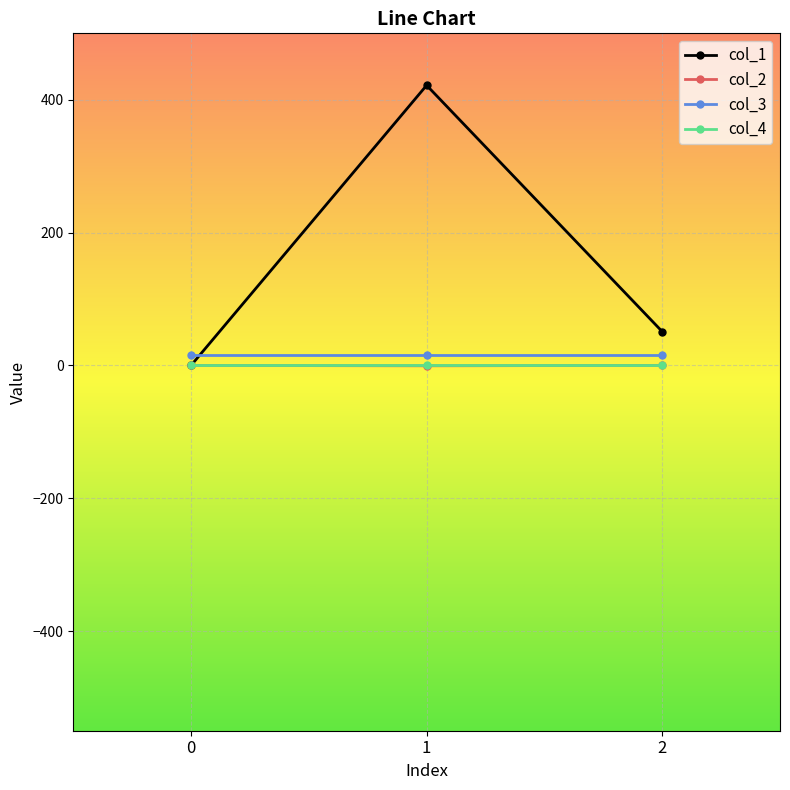

Which series has the largest total across all categories?

col_1